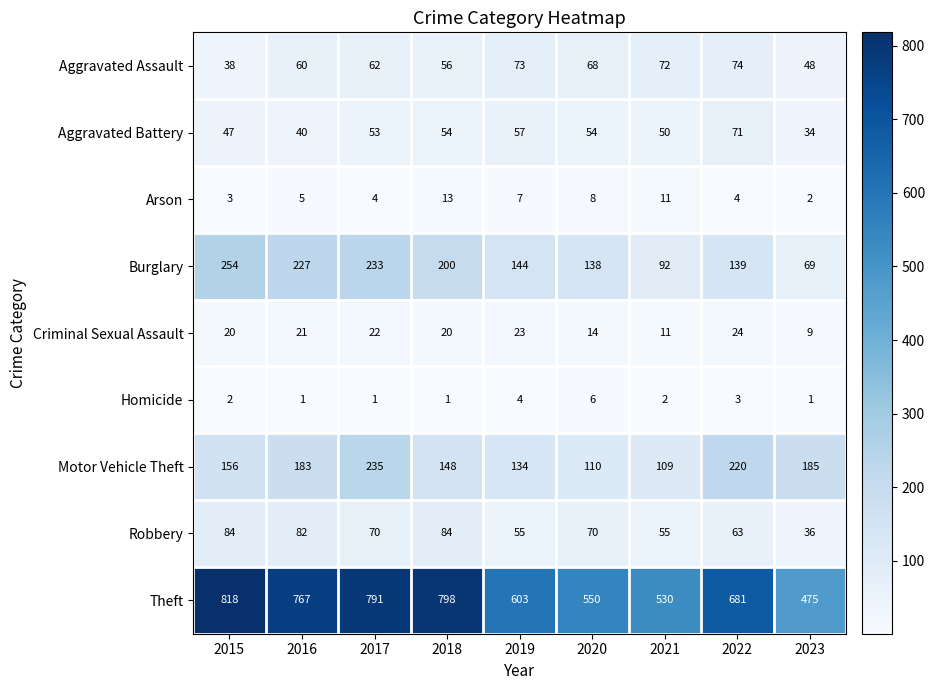

At which category is the sum across all series the highest?

2017